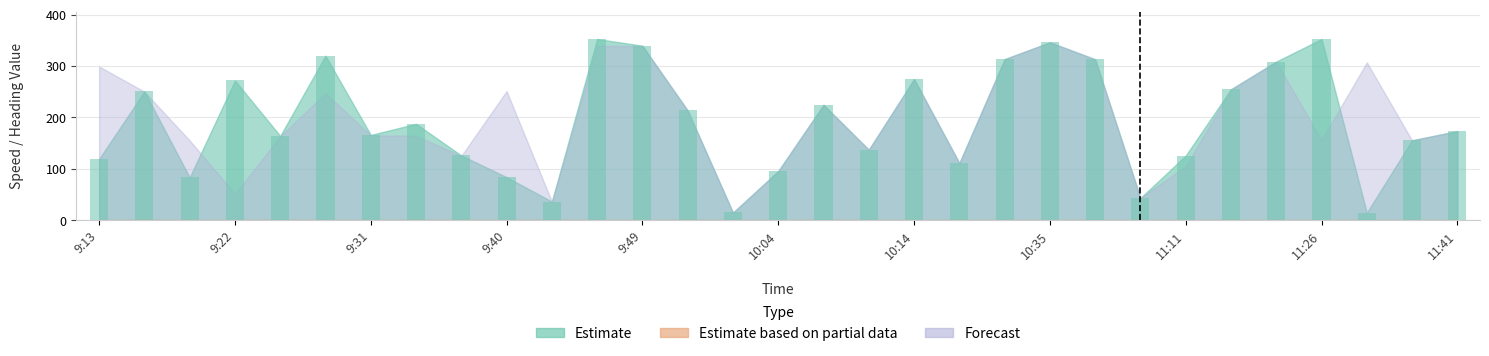

What is the label of the 26th bar from the left?

11:14